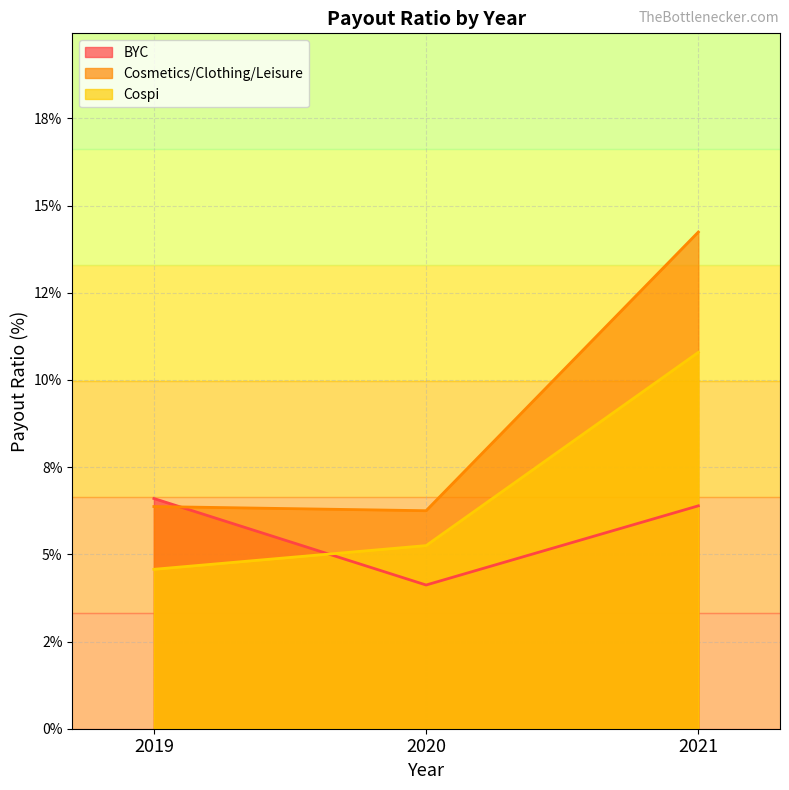

Rank the categories by BYC value from lowest to highest.

2020, 2021, 2019